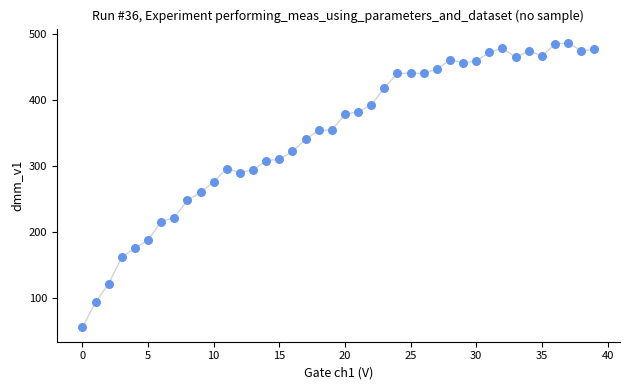

What is the range of Y values (max minus min)?

430